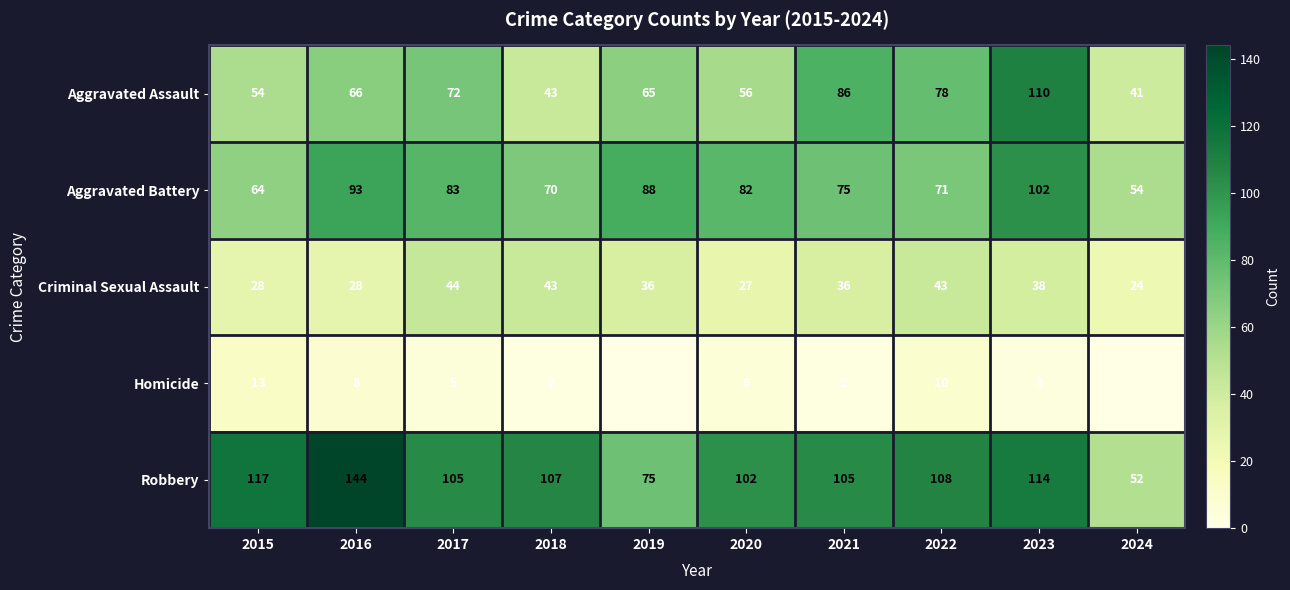

The value of Aggravated Assault at 2022 is 78. True or false?

True